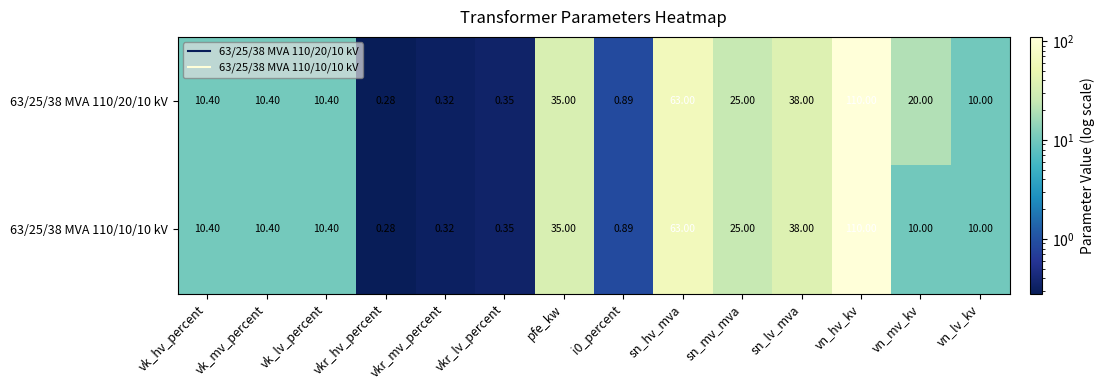

What is the maximum value shown in the chart?

110.0